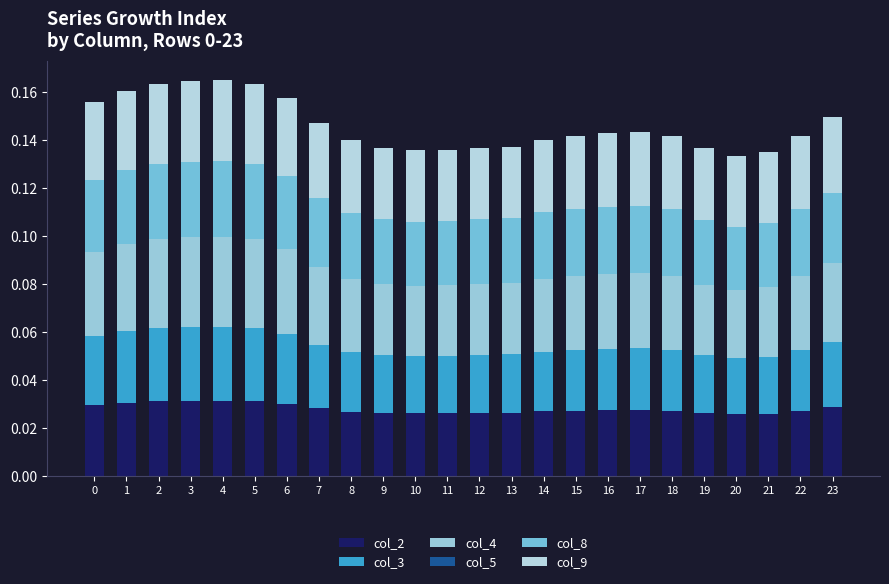

Does the chart contain stacked bars?

Yes